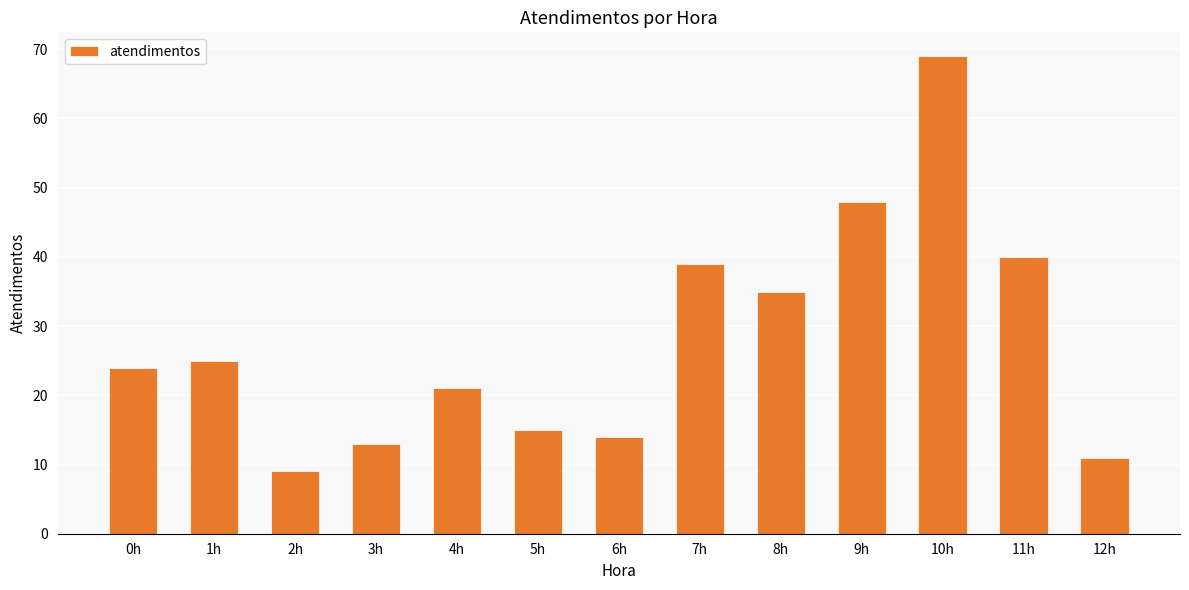

Reading left to right, list all the values displayed in this chart.

24	25	9	13	21	15	14	39	35	48	69	40	11